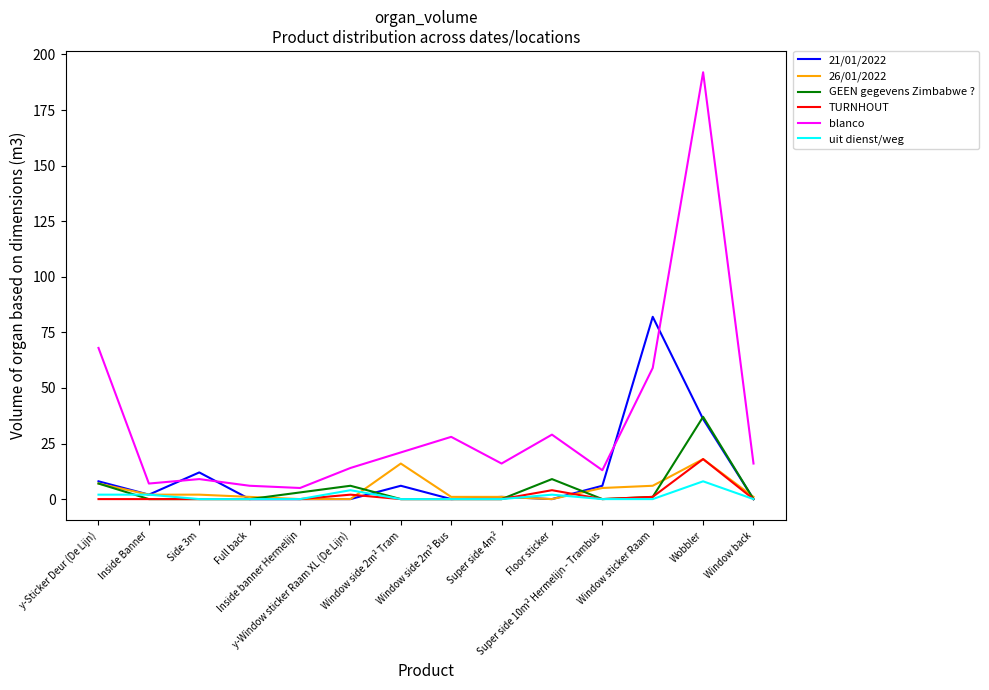

Is it true that blanco equals 29 at Floor sticker?

True